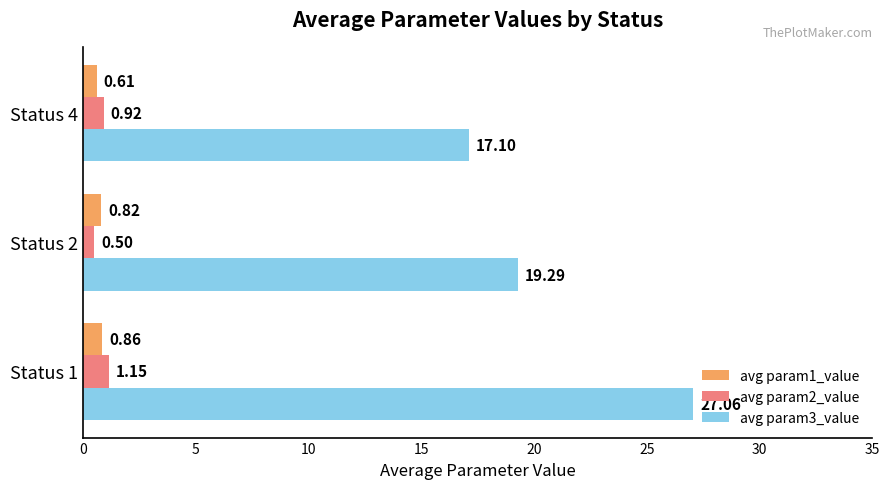

What is the spread (max minus min) of values at Status 4?

16.5